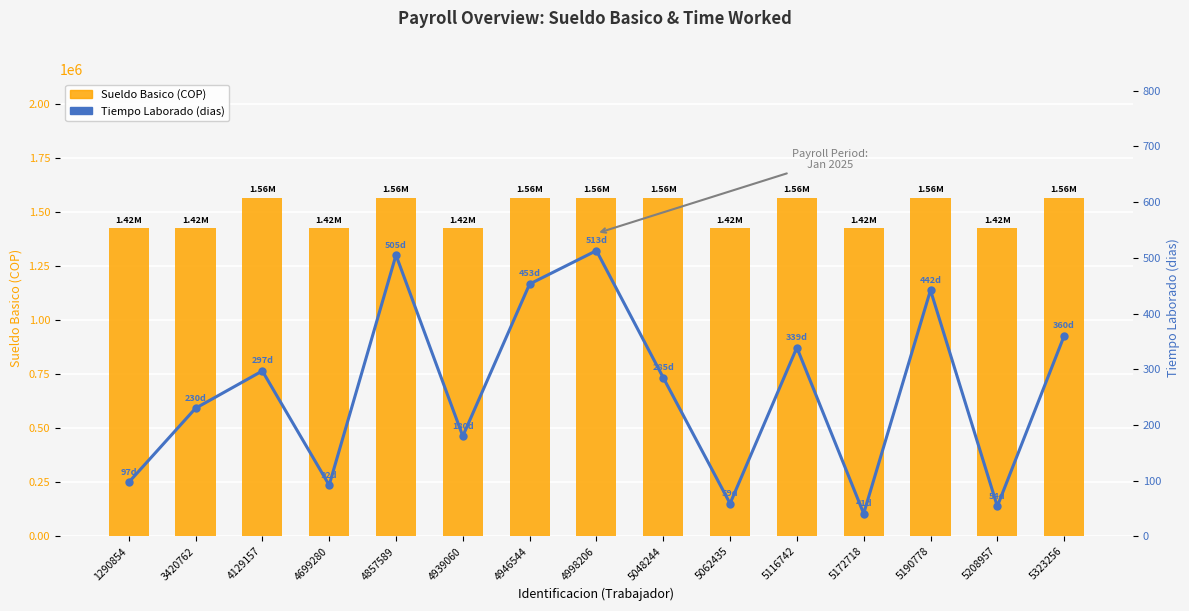

What is the total value across all series at 4129157?

1565297